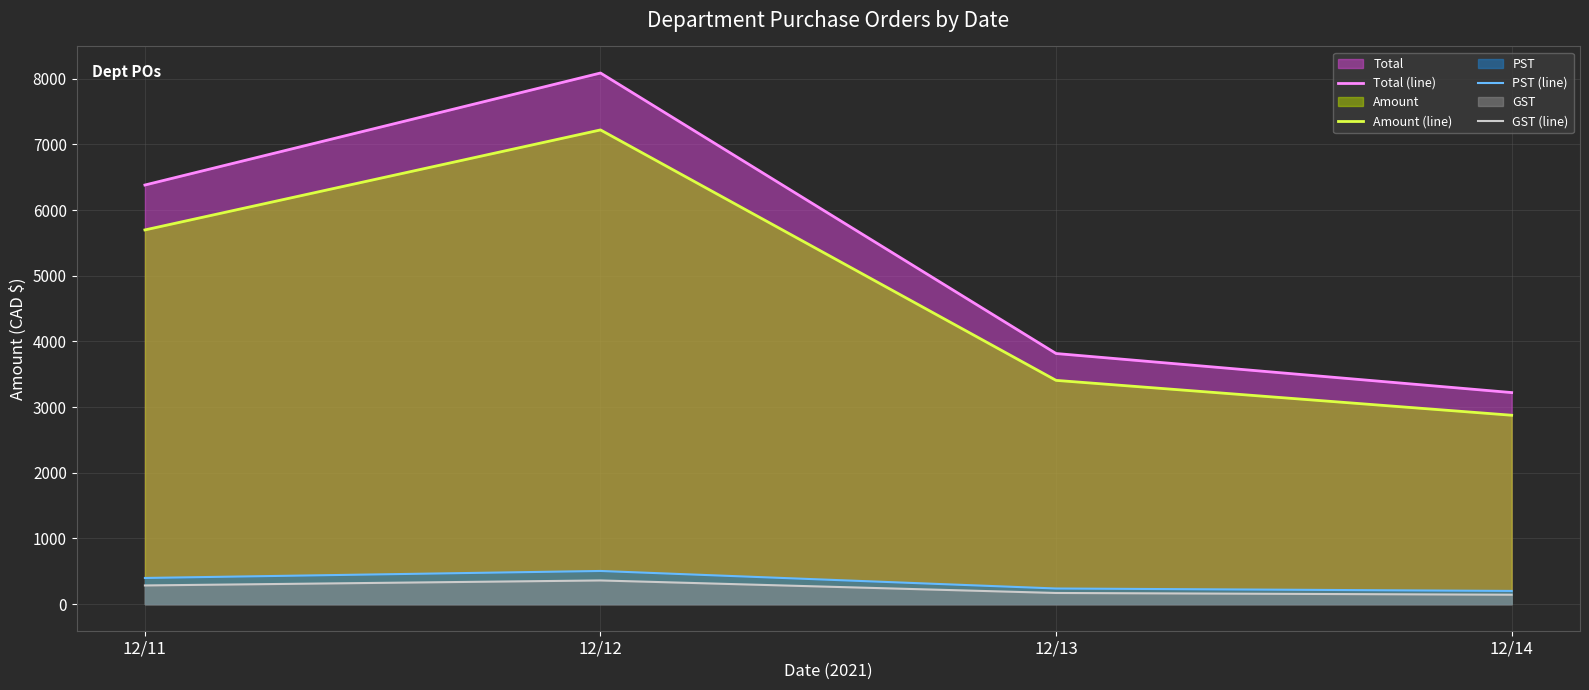

Between 12/11 and 12/13, which is larger?

12/11